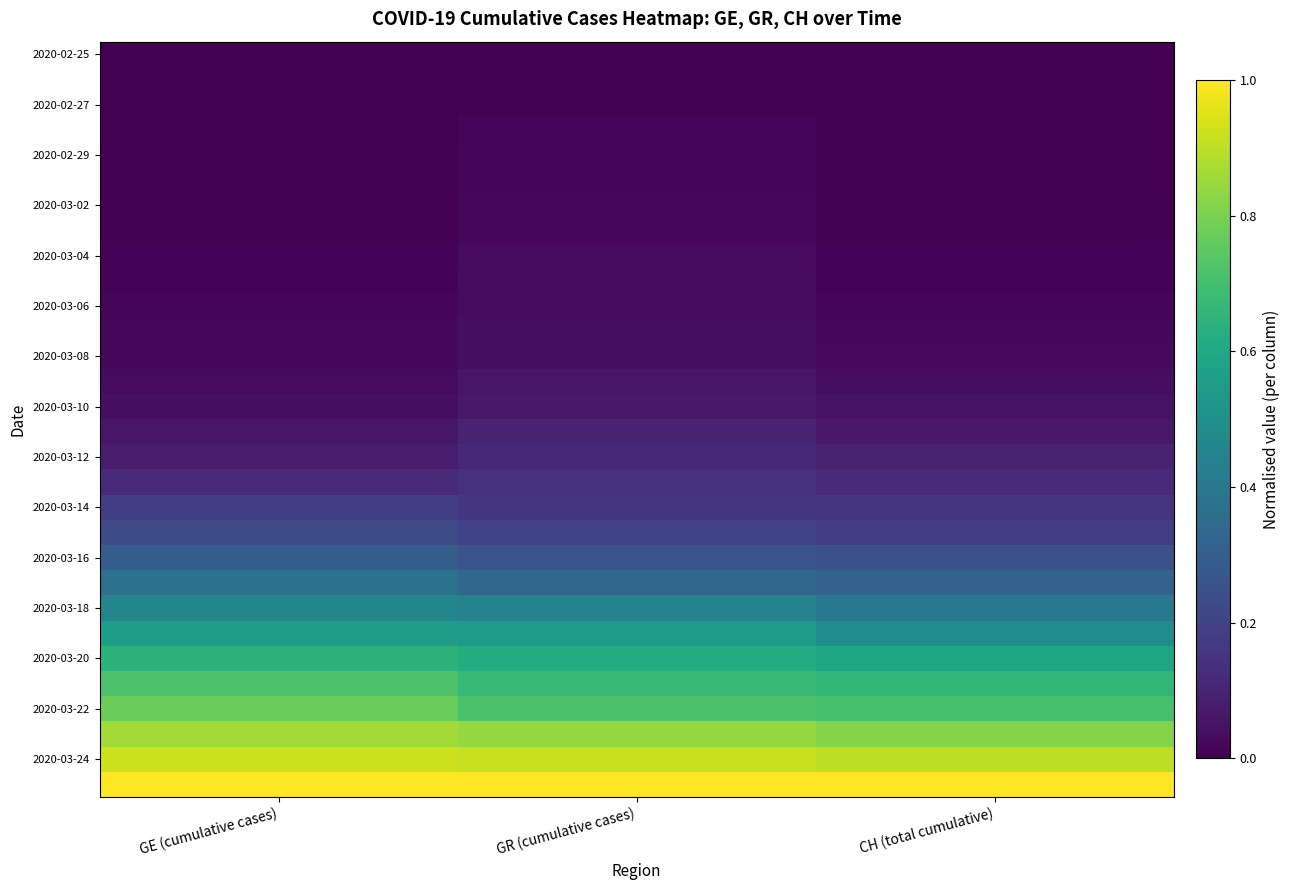

What is the total value across all series at GE (cumulative cases)?

7.5